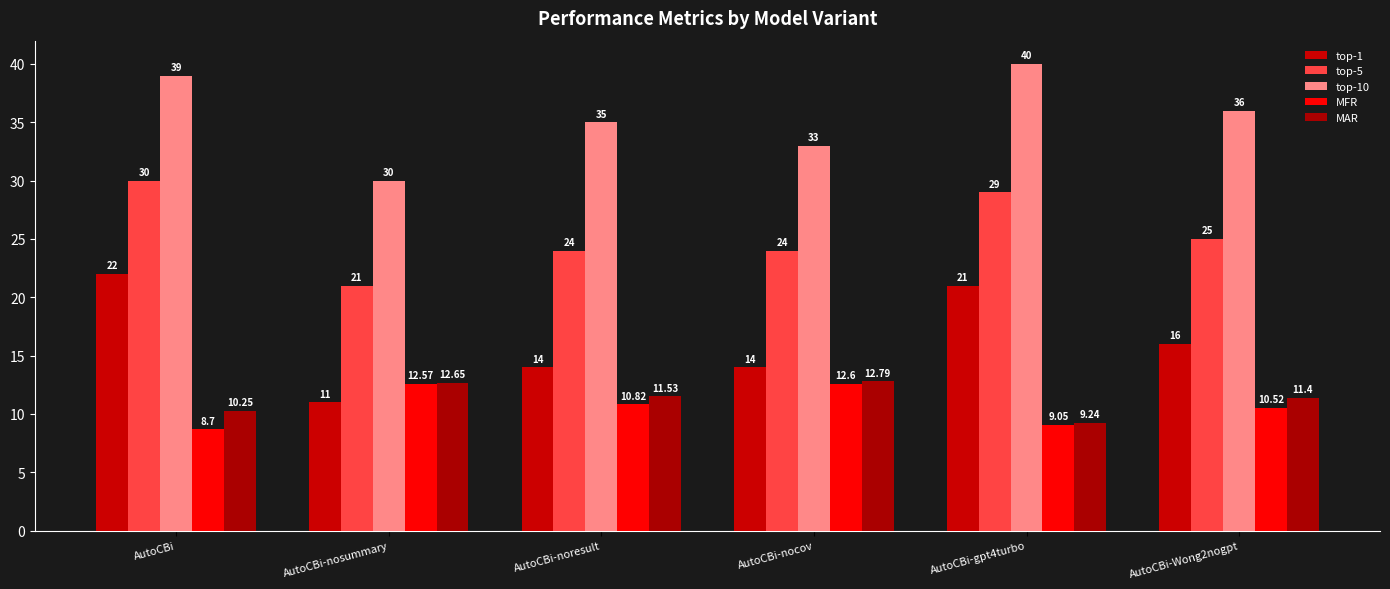

Which has a higher value, AutoCBi-noresult or AutoCBi?

AutoCBi